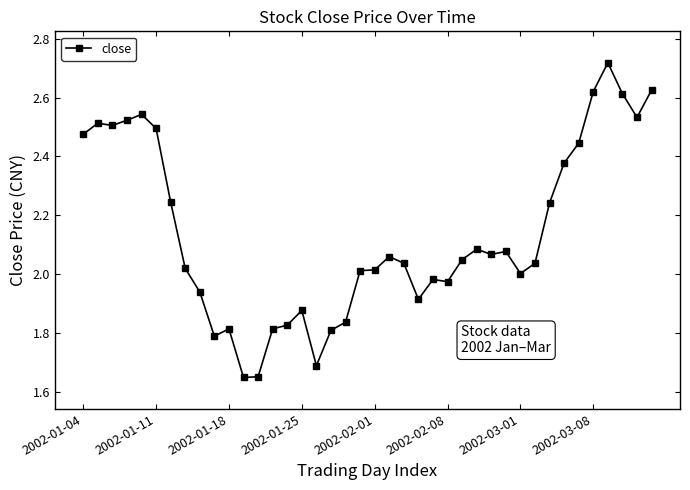

What is the difference between the second highest and minimum values?

1.0